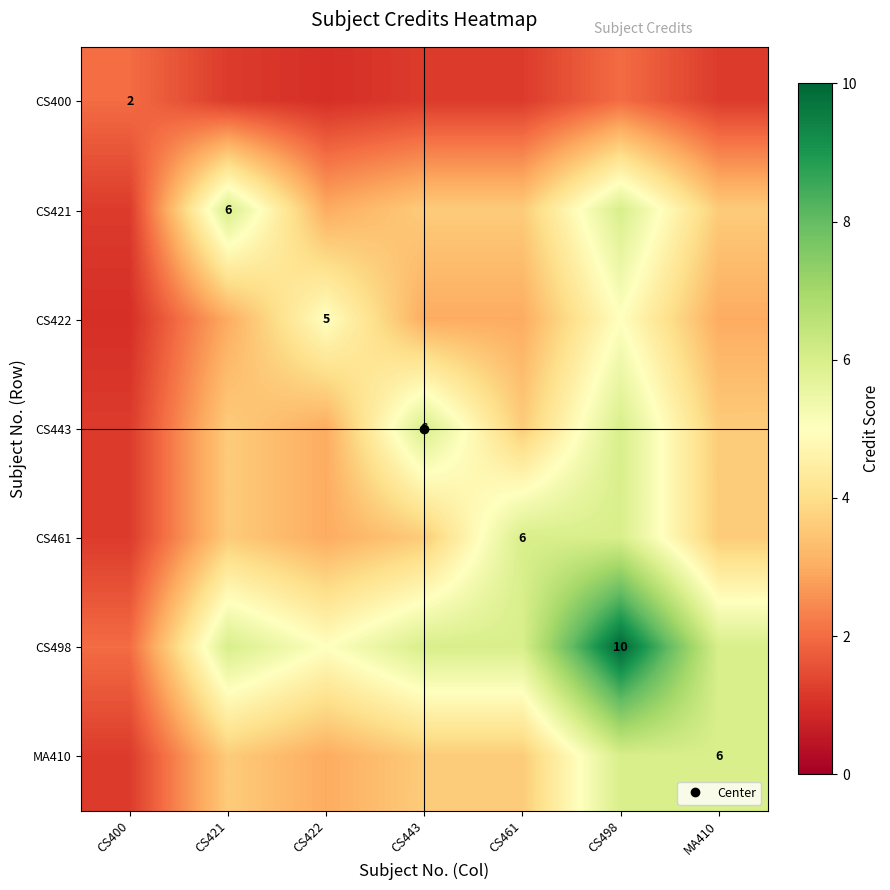

What is the average value of the CS461 series?

3.9